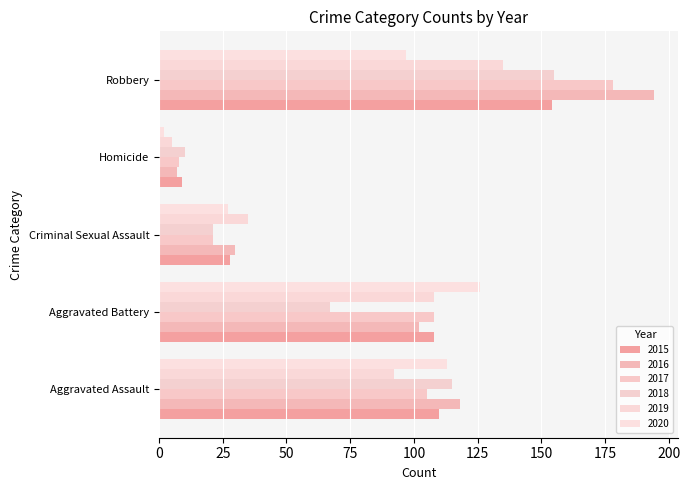

What is the value of the 2015 bar at the 2nd from the left?

108